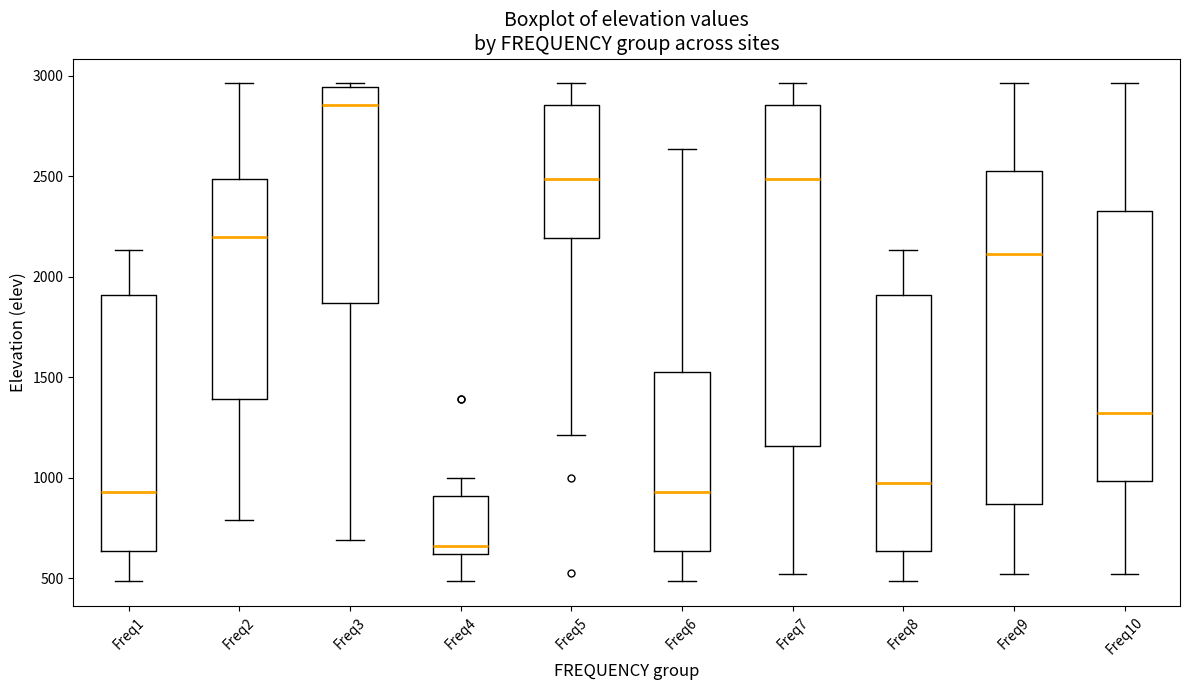

Reading left to right, read every box against the y-axis: the position of its median line, the range the box covers, and the ends of its whiskers. The values are not printed on the chart, so give them approximately, as read against the axis.

Freq1: median 950, box 650 to 1900, whiskers 500 to 2150
Freq2: median 2200, box 1400 to 2500, whiskers 800 to 2950
Freq3: median 2850, box 1850 to 2950, whiskers 700 to 2950 (just above the box's upper edge)
Freq4: median 650, box 600 to 900, whiskers 500 to 1000
Freq5: median 2500, box 2200 to 2850, whiskers 1200 to 2950
Freq6: median 950, box 650 to 1500, whiskers 500 to 2650
Freq7: median 2500, box 1150 to 2850, whiskers 500 to 2950
Freq8: median 950, box 650 to 1900, whiskers 500 to 2150
Freq9: median 2100, box 850 to 2500, whiskers 500 to 2950
Freq10: median 1300, box 1000 to 2350, whiskers 500 to 2950